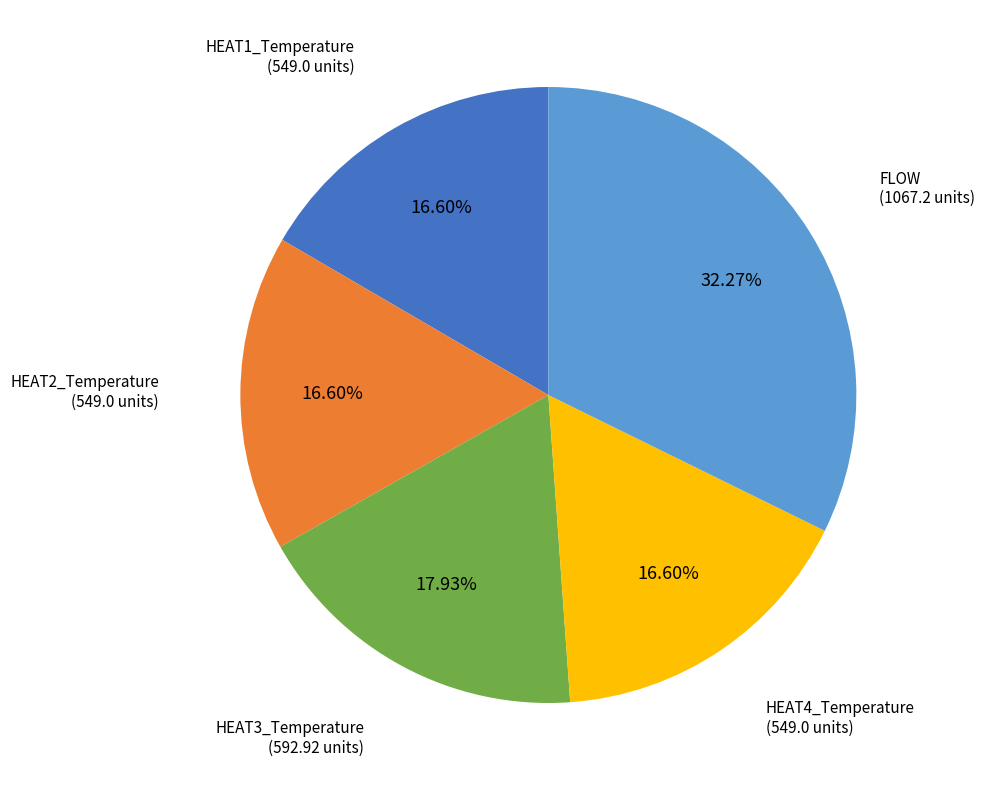

How many slices are in this pie chart?

5